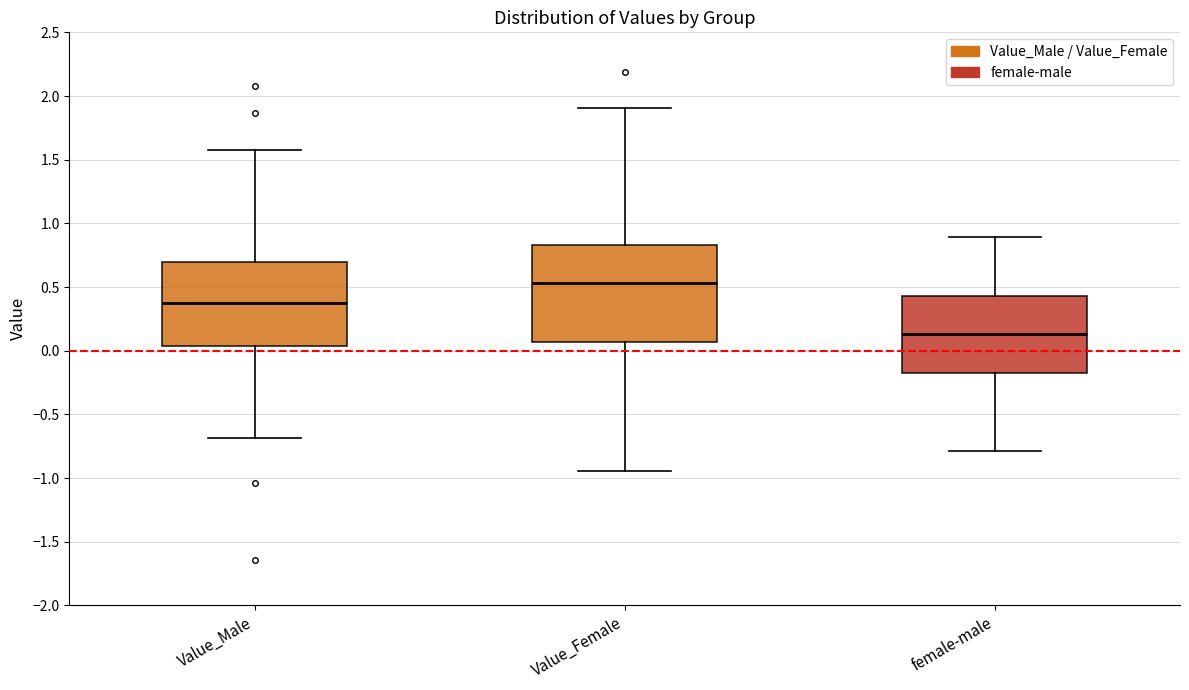

Where does the upper whisker of the box for female-male end on the y-axis? The values are not printed on the chart, so give them approximately, as read against the axis.

0.90